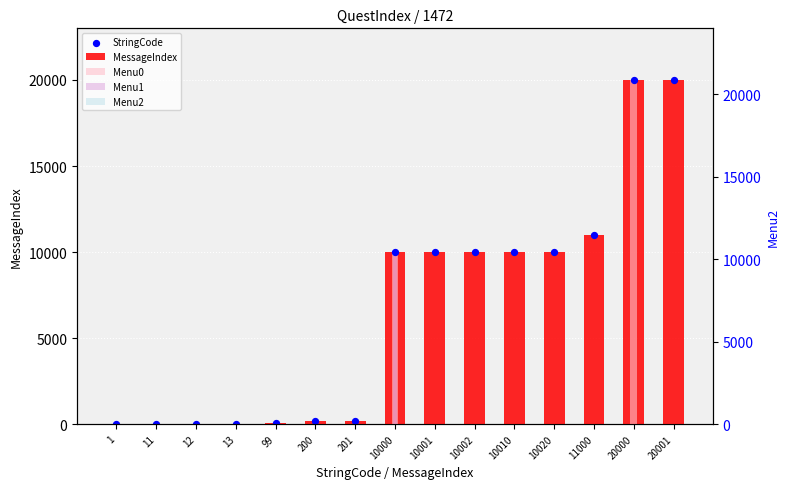

What is the total value across all series at 10001?

20002